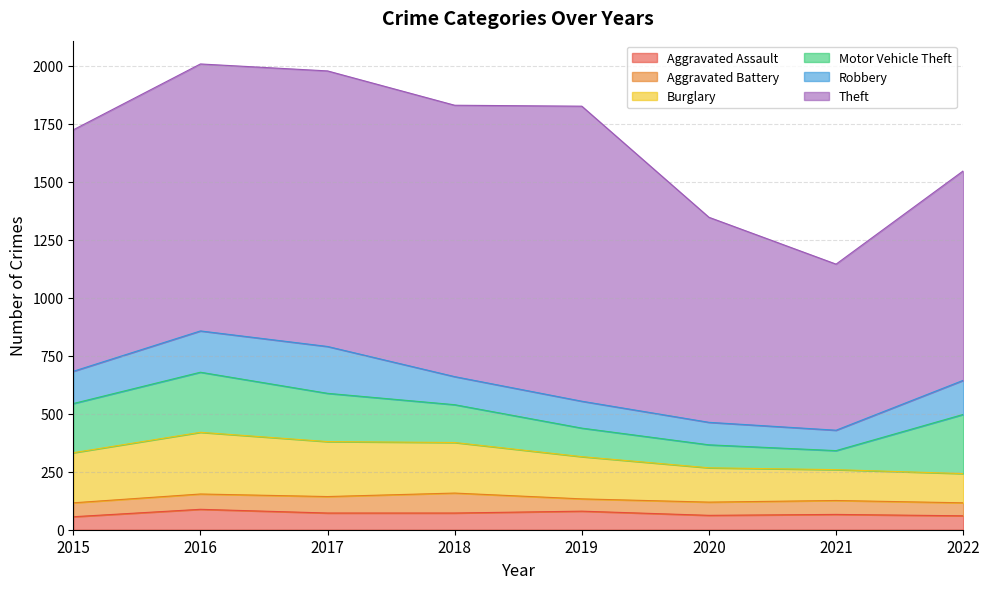

At which category does the chart reach its minimum across all series?

2019